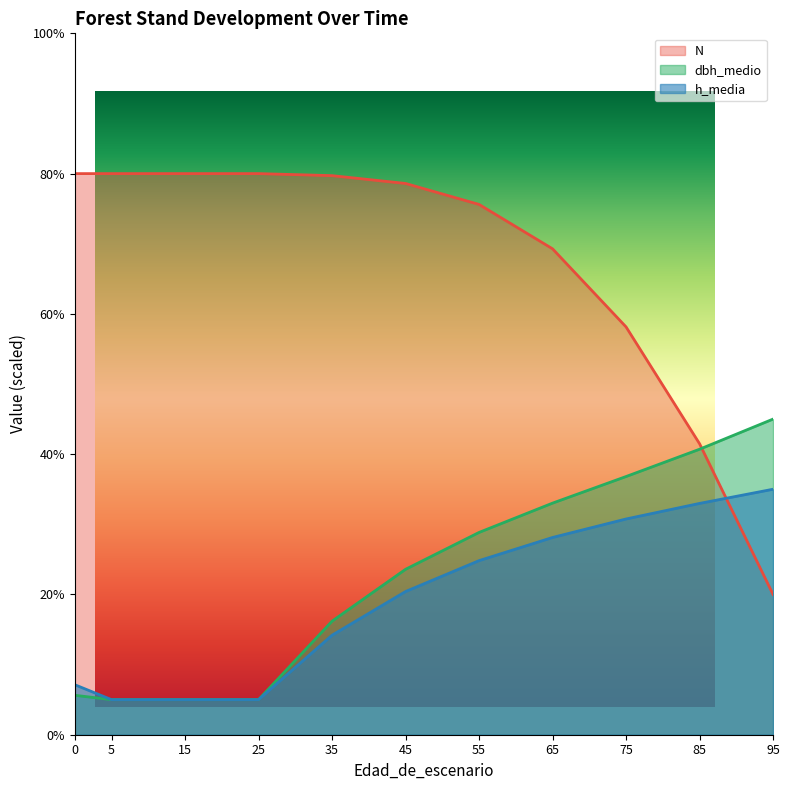

True or false: h_media has more than 1 points higher than both neighbors.

False